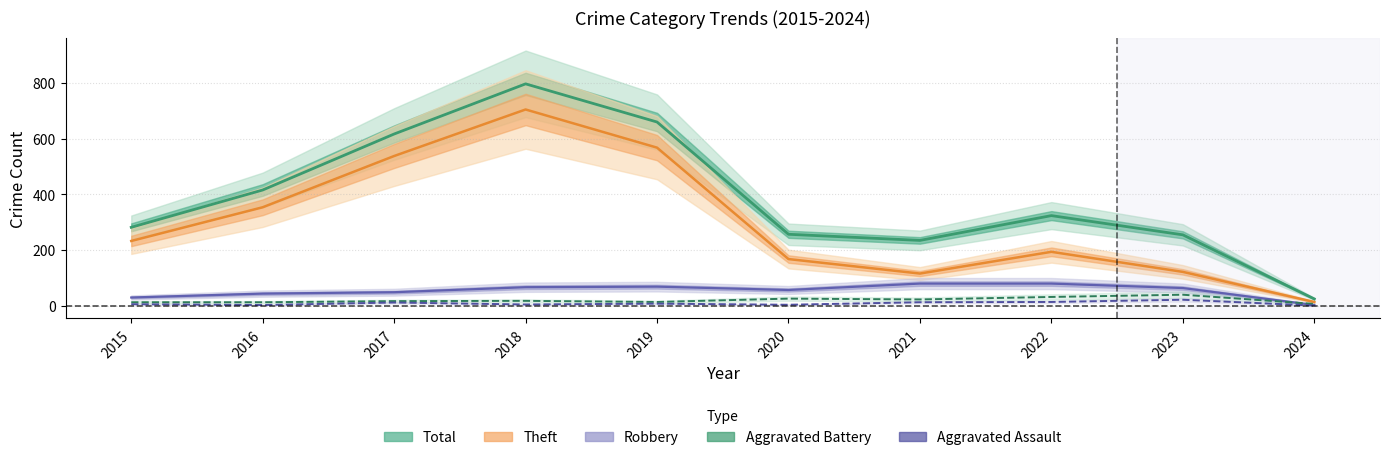

At which category is the sum across all series the highest?

2018